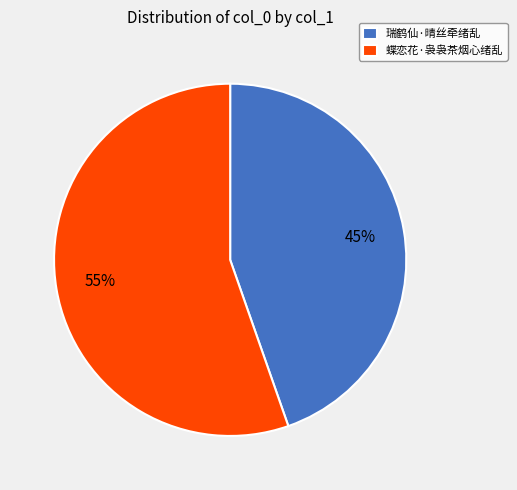

Between 蝶恋花·袅袅茶烟心绪乱 and 瑞鹤仙·晴丝牵绪乱, which is larger?

蝶恋花·袅袅茶烟心绪乱